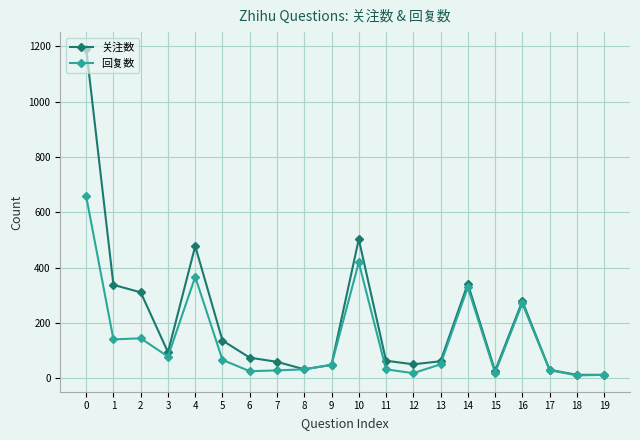

How many lines are shown in the chart?

2